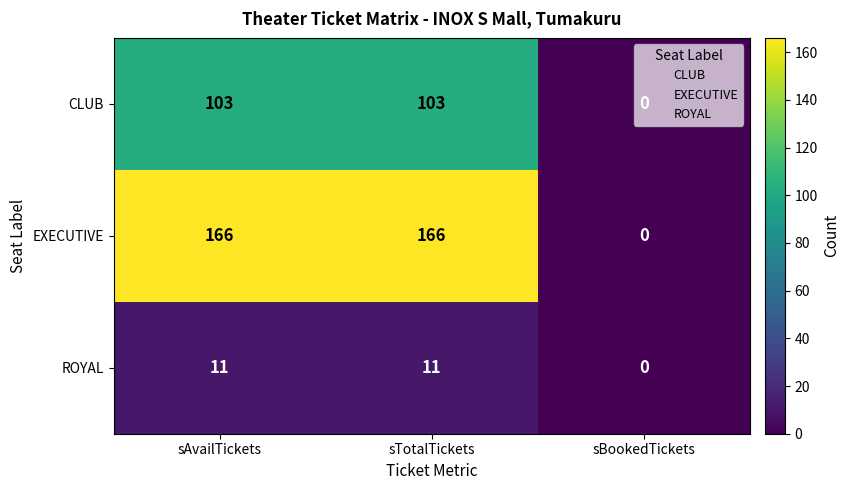

Which series has the largest total across all categories?

EXECUTIVE